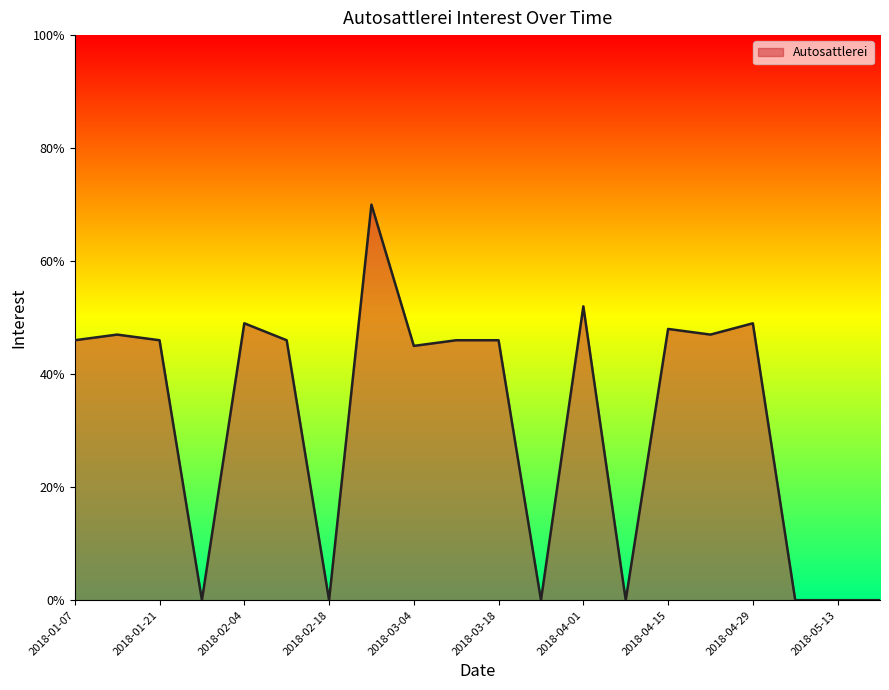

What is the maximum value shown in the chart?

70